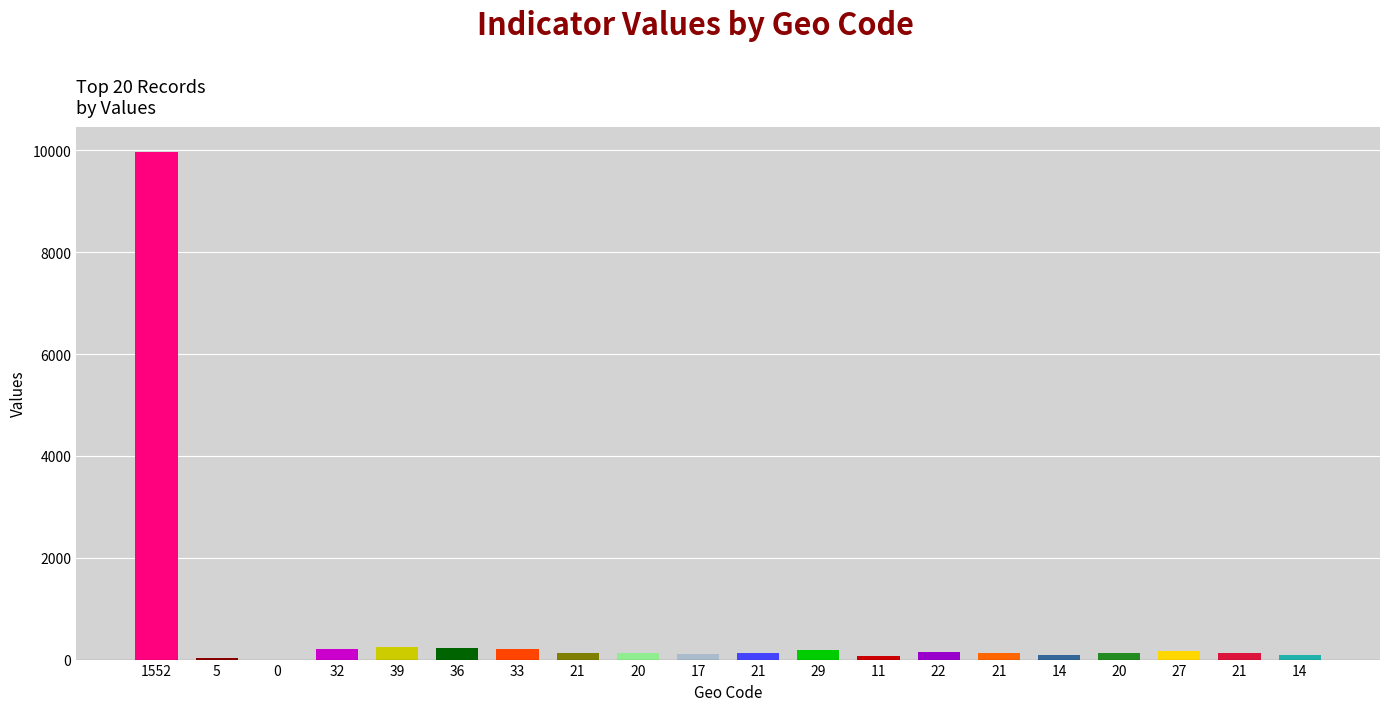

What value does the data have at 21?

134